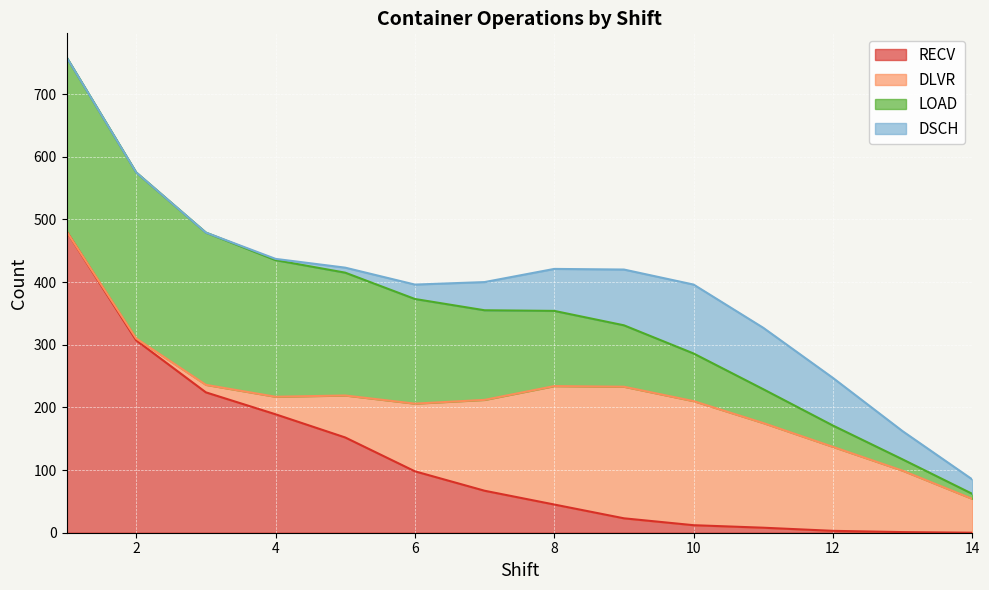

True or false: DSCH and DLVR cross at least once.

False